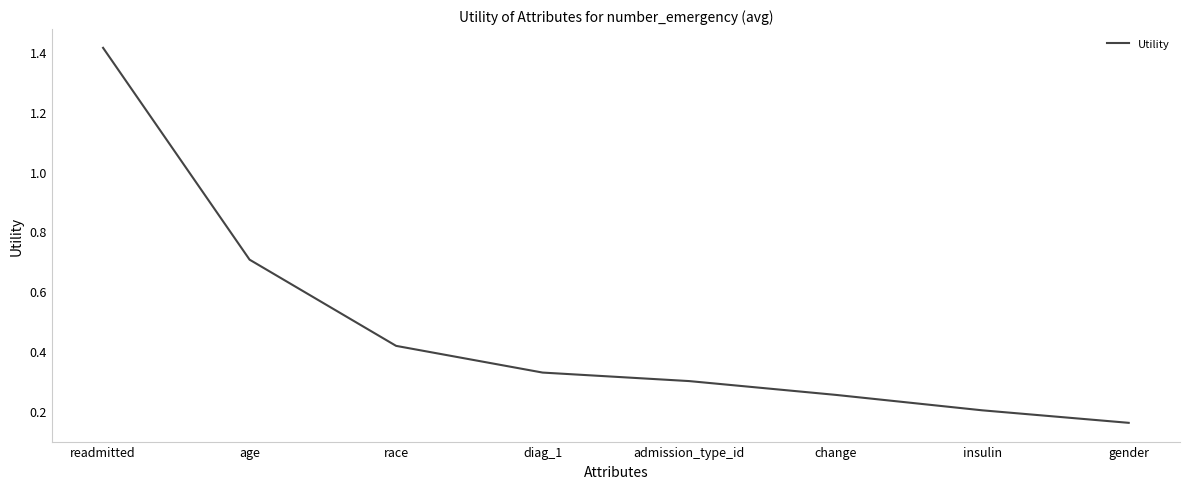

What position from the right is admission_type_id?

4